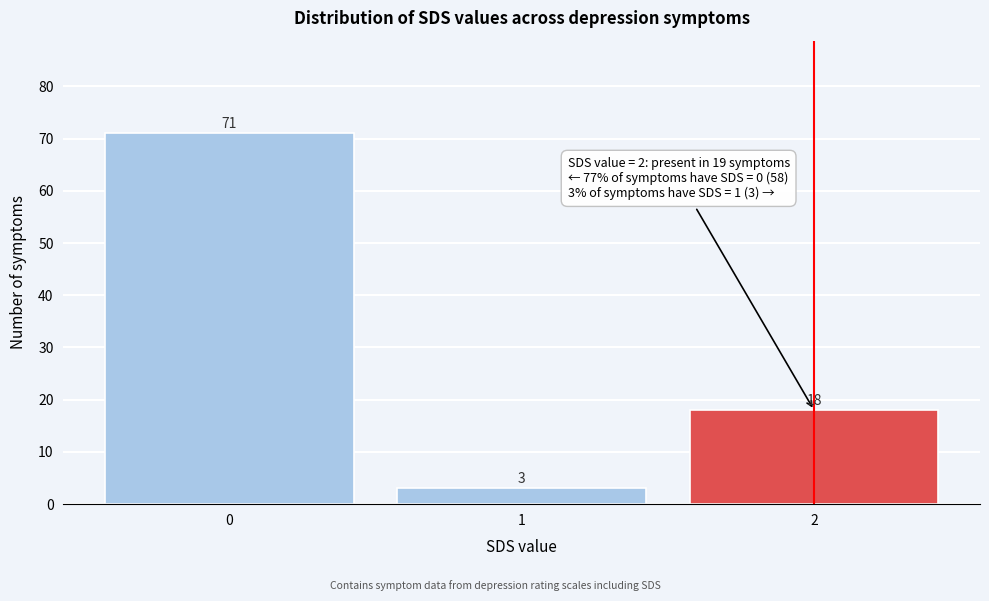

Reading left to right, transcribe all the data shown in this chart.

71	3	18